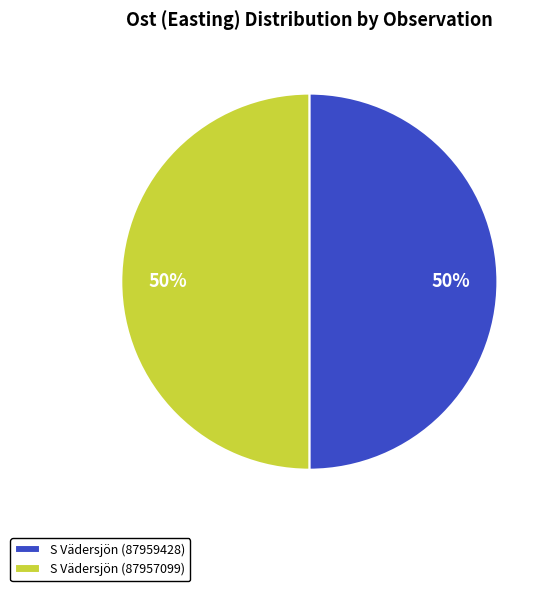

Do S Vädersjön (87959428) and S Vädersjön (87957099) together represent more than half of the pie?

Yes